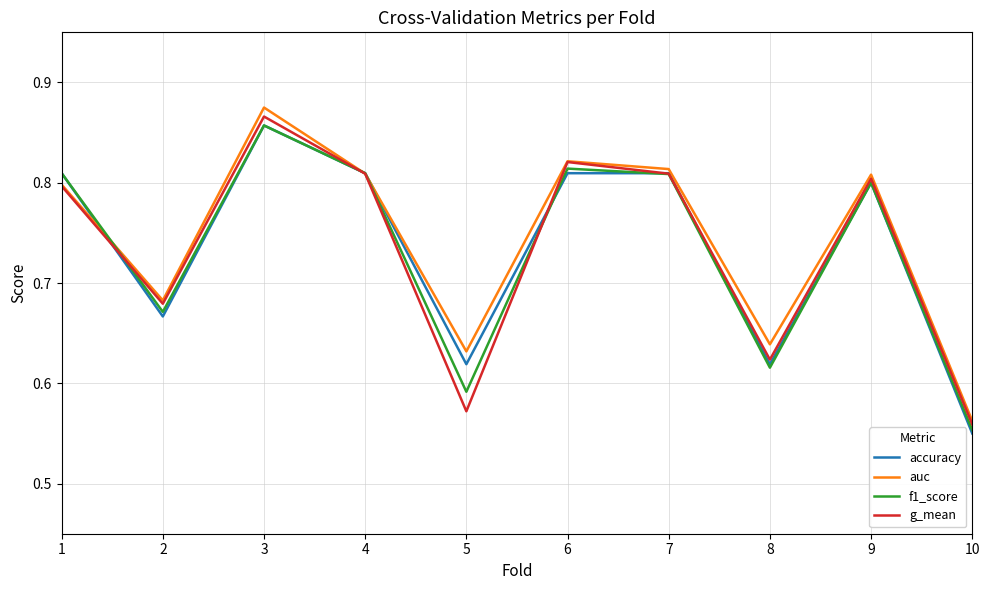

At which label does auc reach its peak?

3